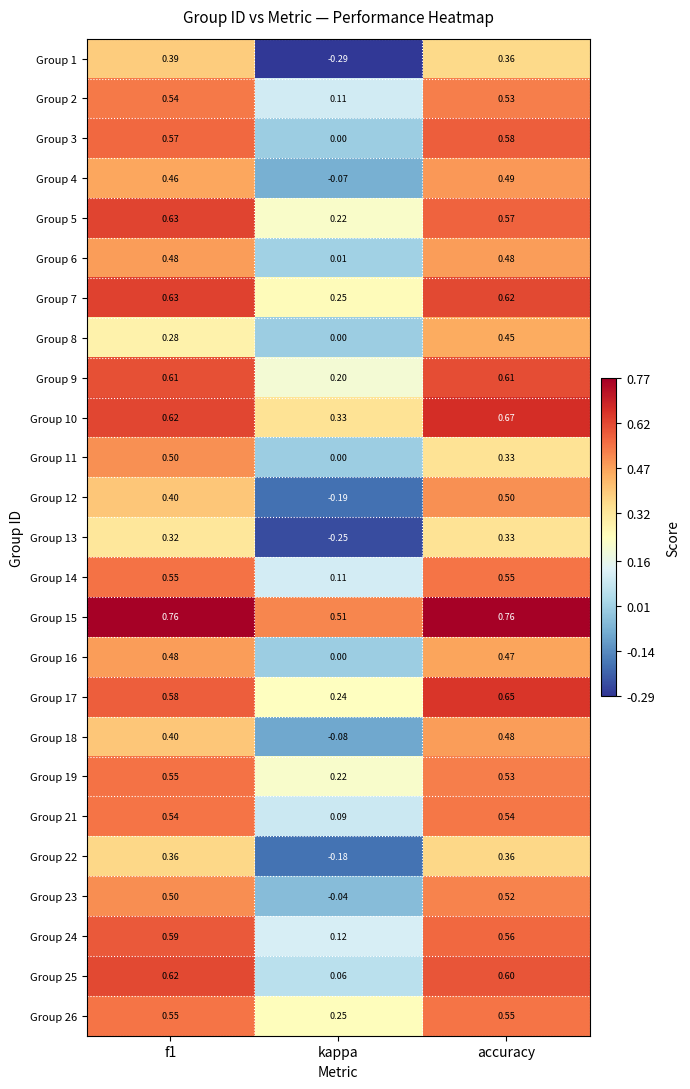

Which category has the lowest value in the Group 16 series?

kappa